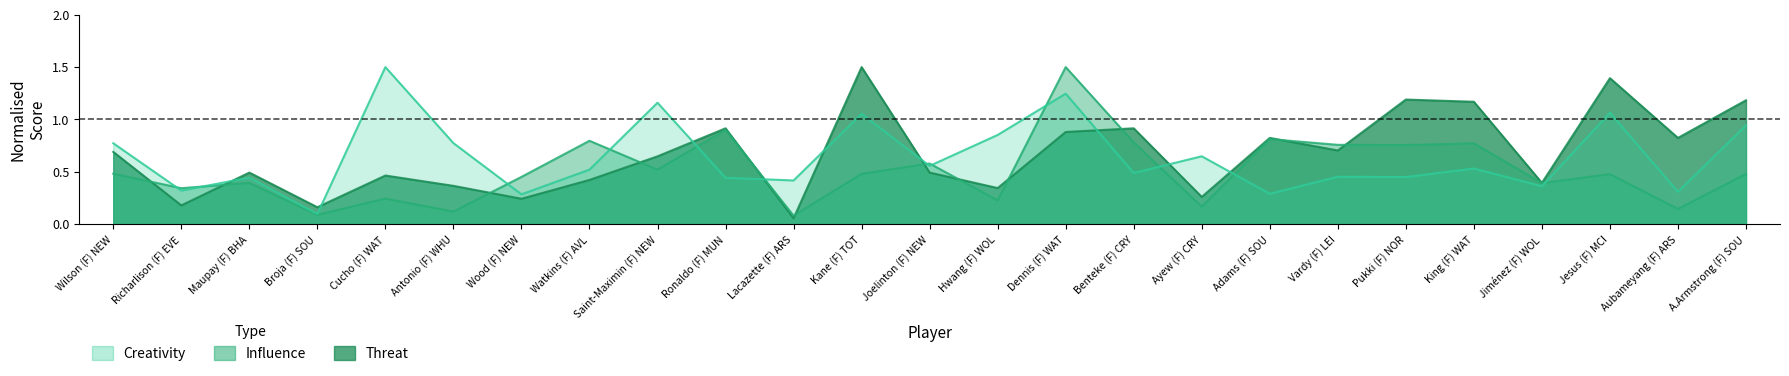

Count the number of data series in this chart.

3